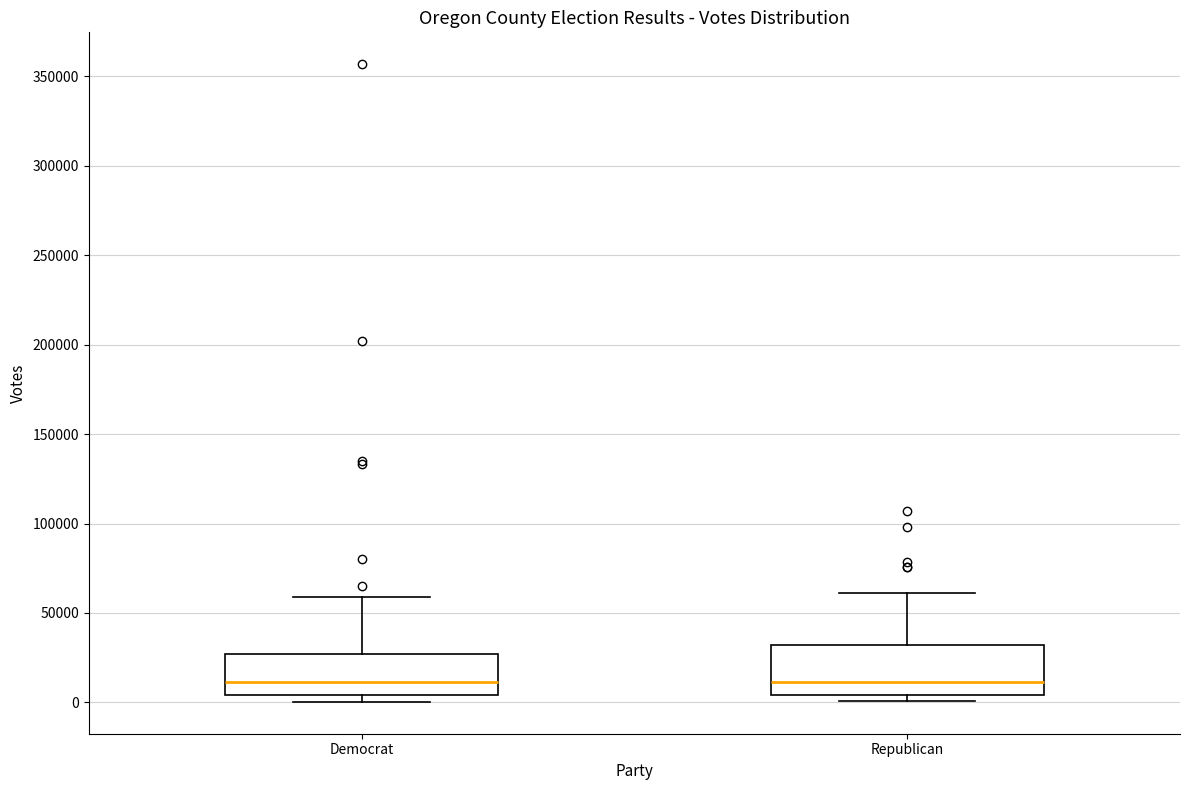

Where is the upper edge of the box for Democrat on the y-axis? The values are not printed on the chart, so give them approximately, as read against the axis.

25000